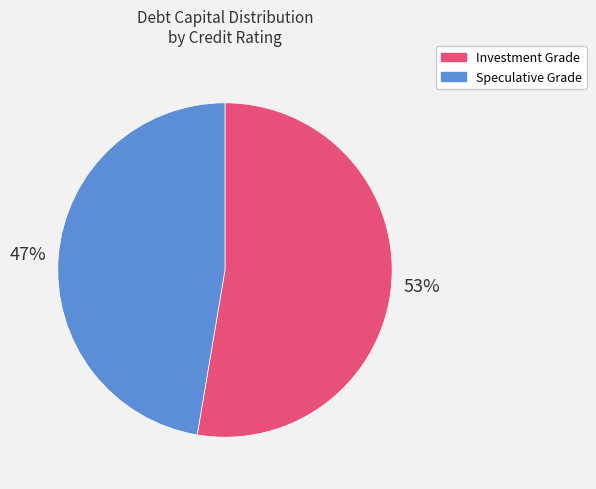

Combined, do Speculative Grade and Investment Grade account for over 50%?

Yes